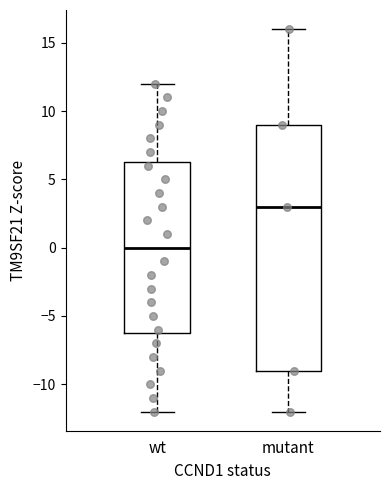

Which box has the lowest median line?

wt